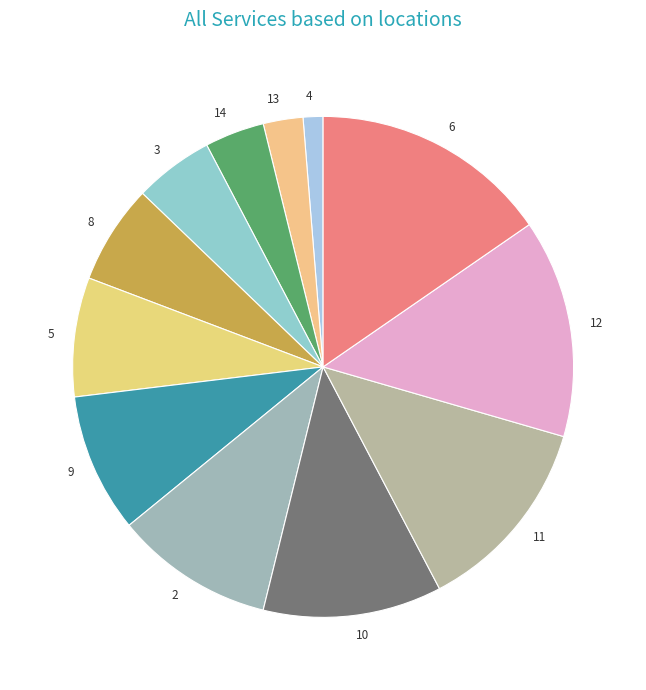

Between 2 and 14, which is larger?

2